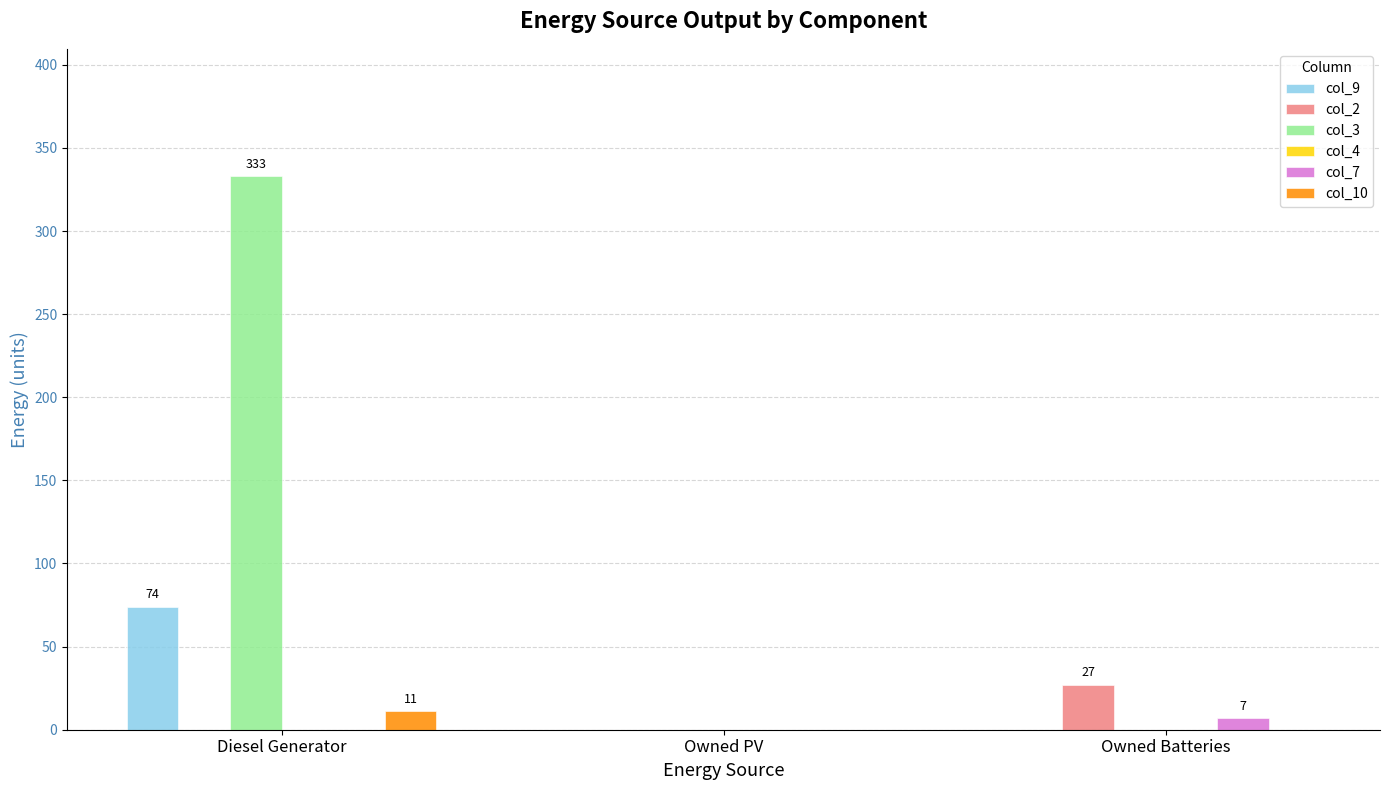

Reading right to left, list all the values displayed in this chart.

col_9: Owned Batteries=0	Owned PV=0	Diesel Generator=74
col_2: Owned Batteries=27	Owned PV=0	Diesel Generator=0
col_3: Owned Batteries=0	Owned PV=0	Diesel Generator=333
col_7: Owned Batteries=7	Owned PV=0	Diesel Generator=0
col_10: Owned Batteries=0	Owned PV=0	Diesel Generator=11